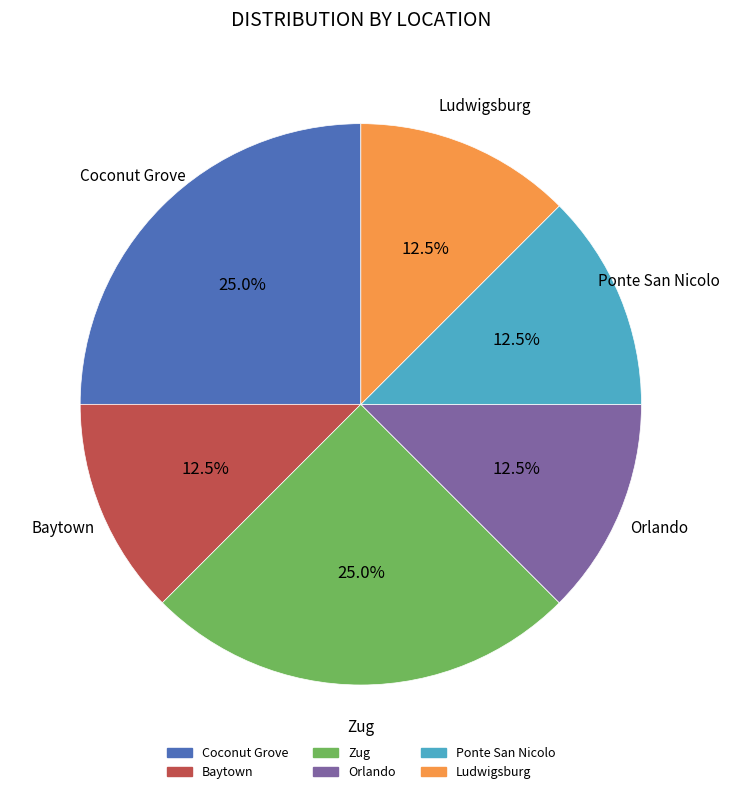

Is there a majority slice in this chart?

No